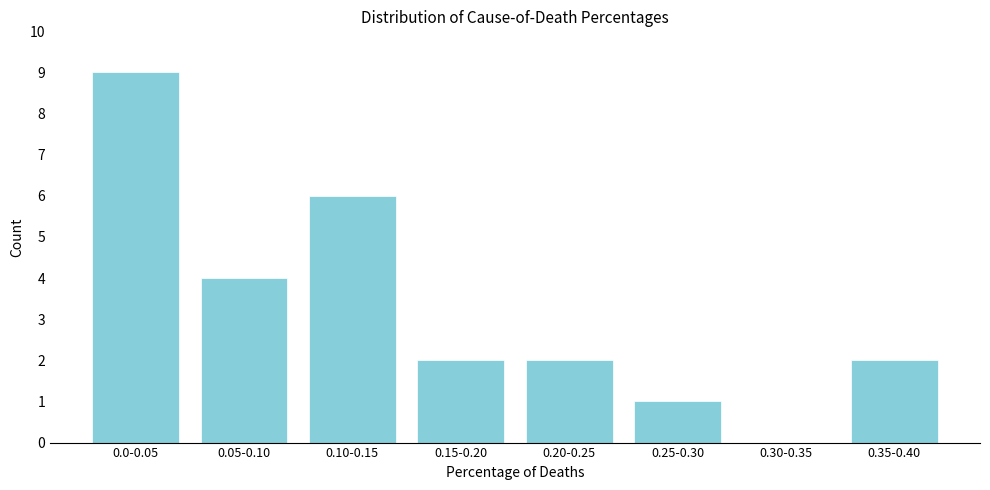

Reading left to right, list all the values displayed in this chart.

0.0-0.05=9	0.05-0.10=4	0.10-0.15=6	0.15-0.20=2	0.20-0.25=2	0.25-0.30=1	0.30-0.35=0	0.35-0.40=2